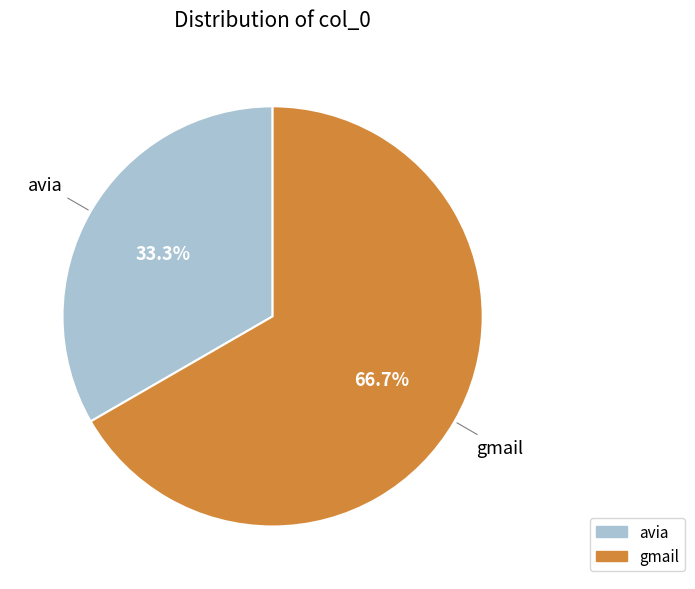

What is the majority slice?

gmail